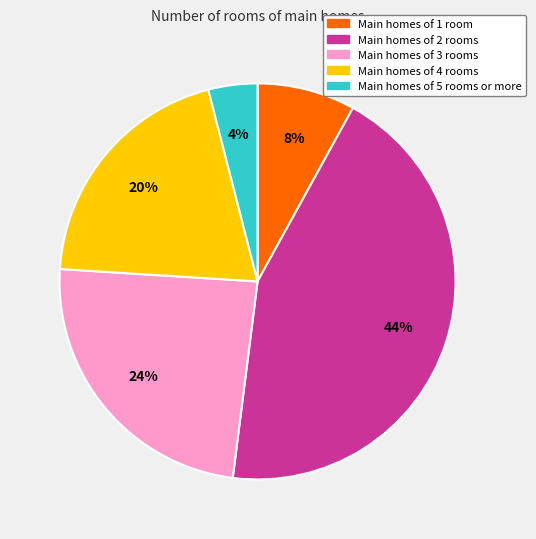

Do Main homes of 1 room and Main homes of 3 rooms together represent more than half of the pie?

No